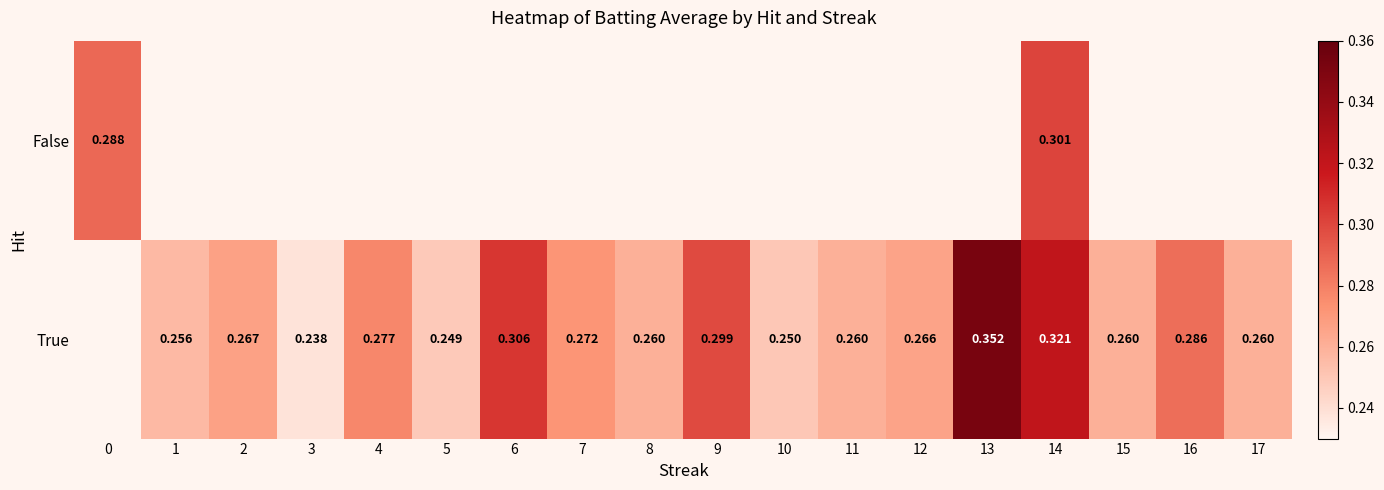

Rank the series by their maximum value, from highest to lowest.

True, False